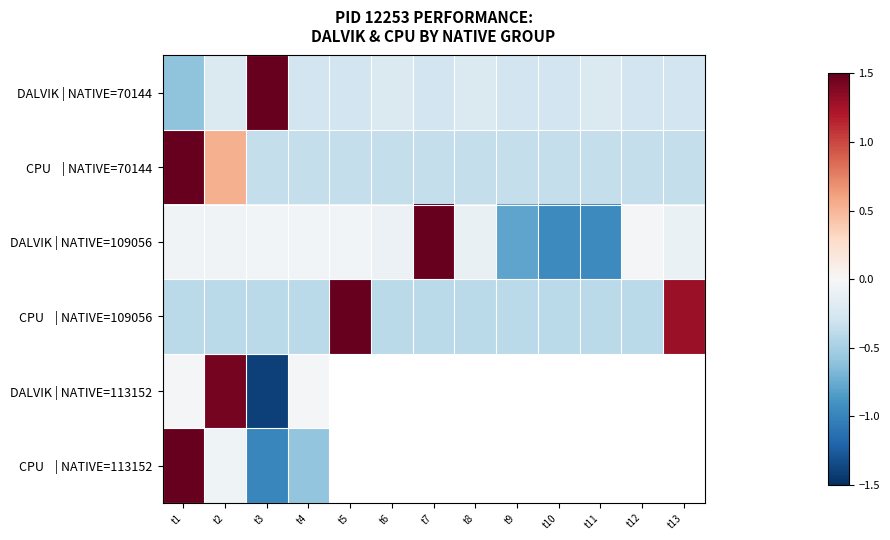

At which label does DALVIK | NATIVE=113152 reach its minimum?

t3